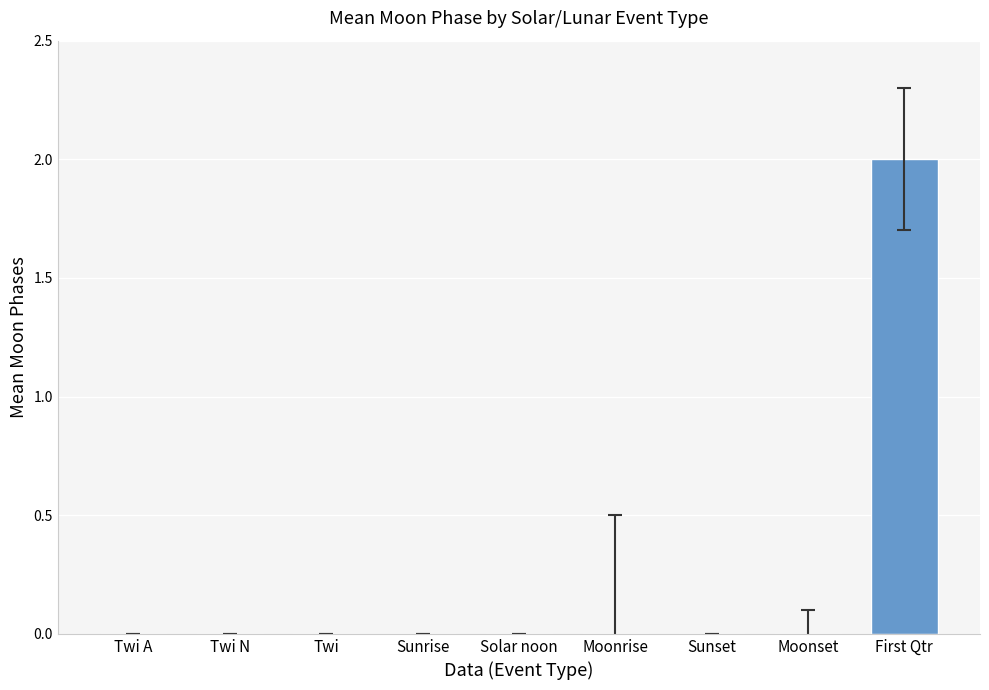

How many categories are shown in the chart?

9